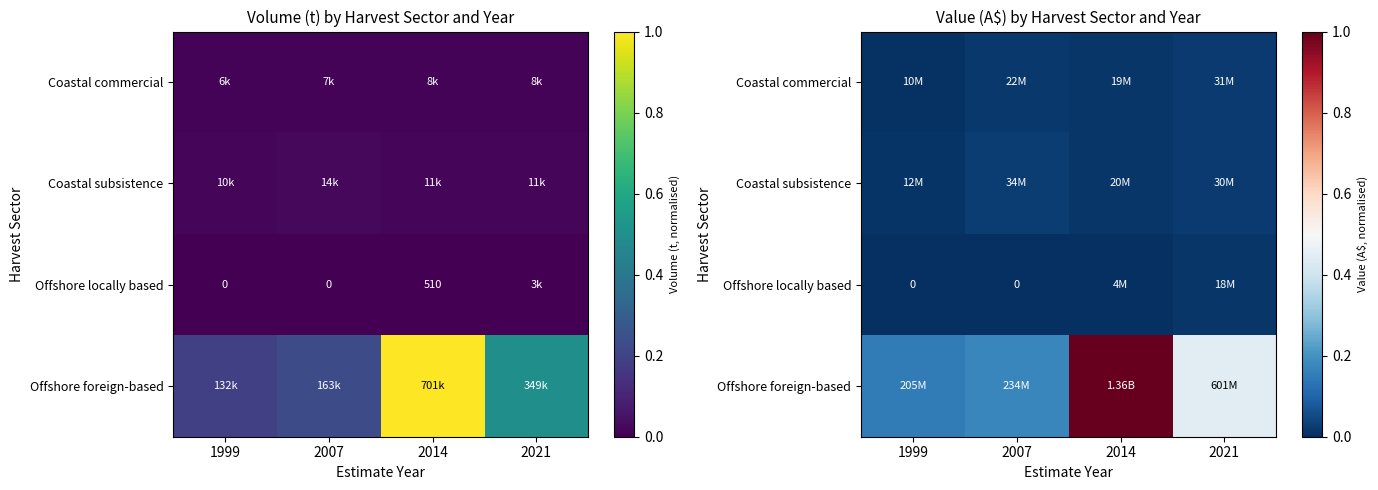

Is it true that Coastal commercial equals 0.0 at 2021?

True